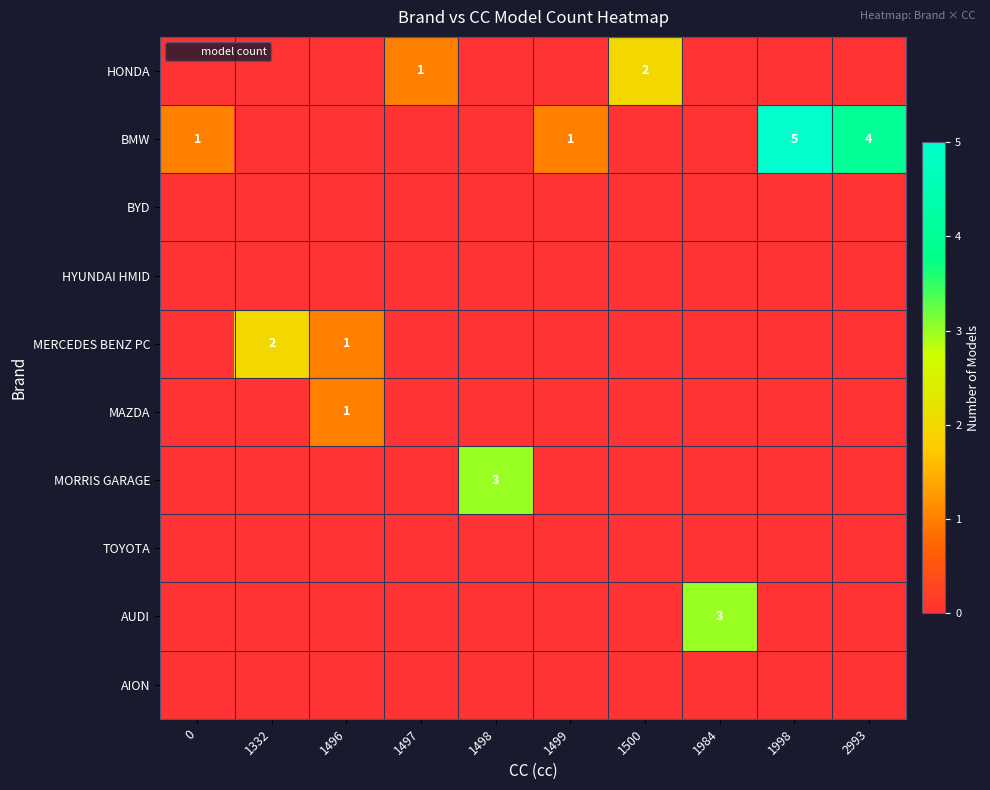

What is the total value across all series at 1498?

3